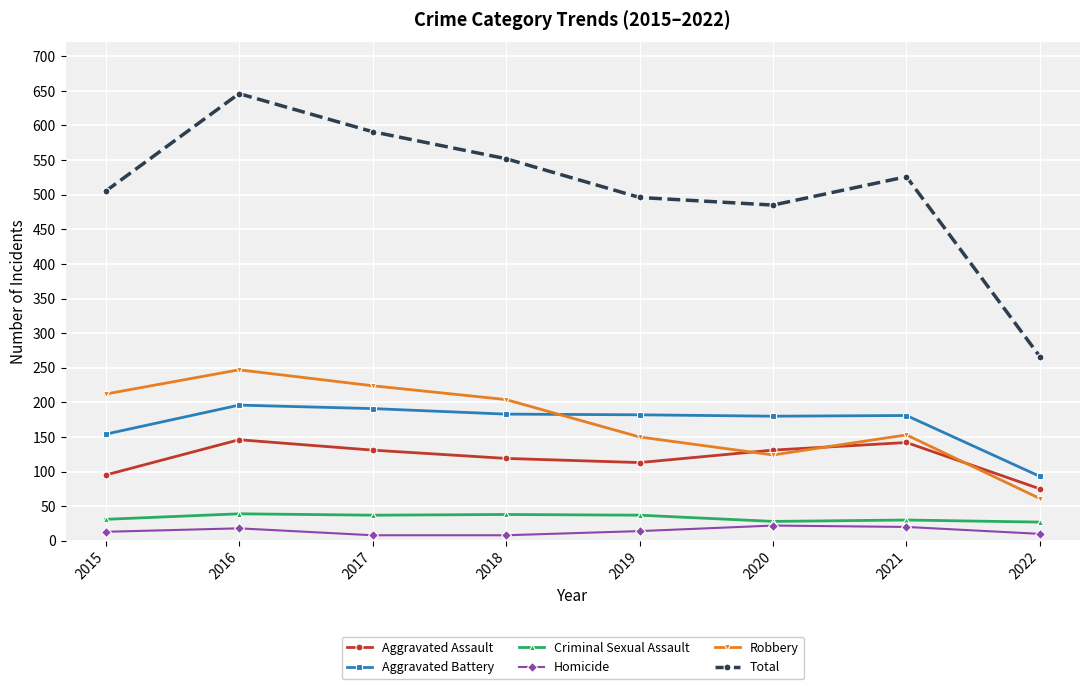

What is the total value across all series at 2015?

1010